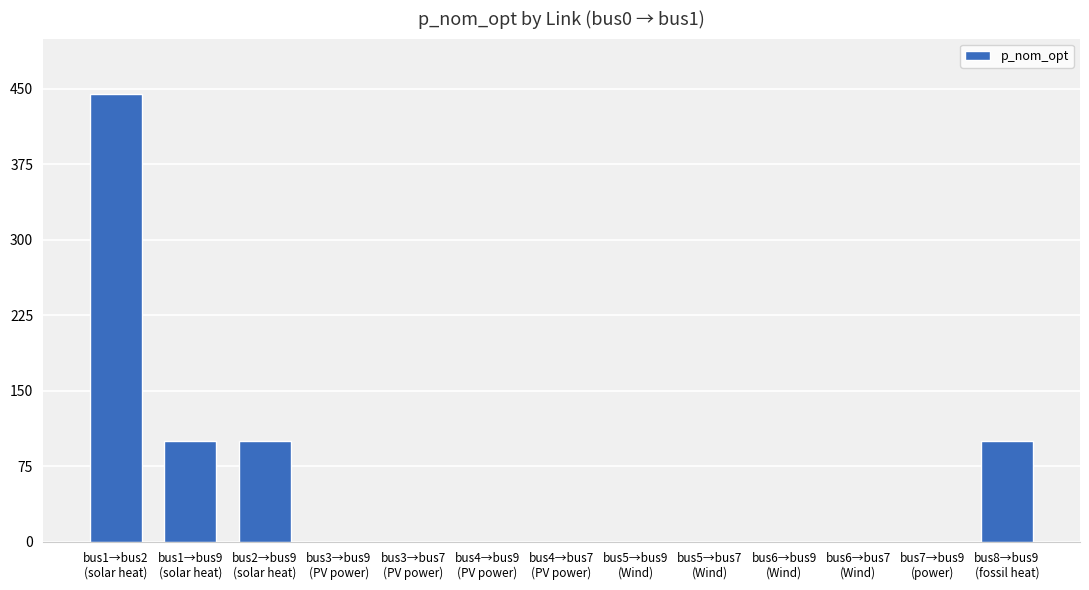

What is the greatest value displayed?

445.1